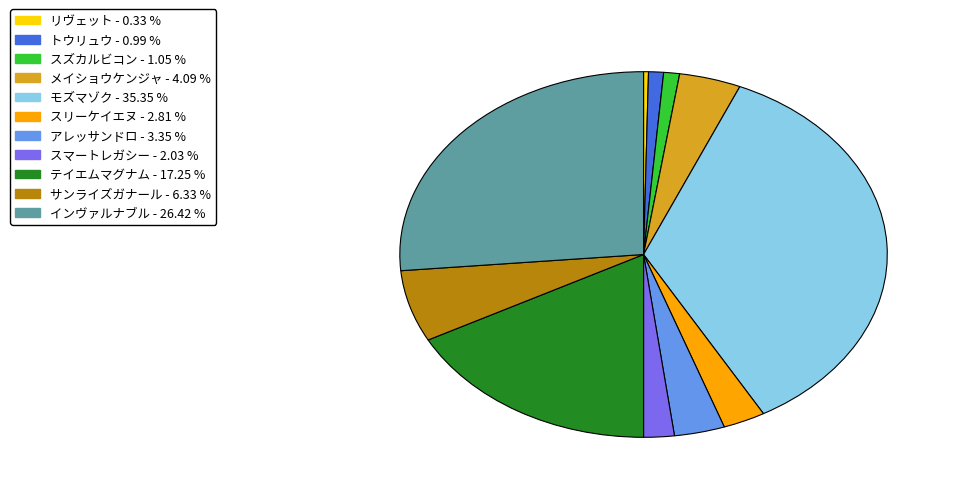

What is the ratio of the value at スマートレガシー to the value at トウリュウ?

2.0